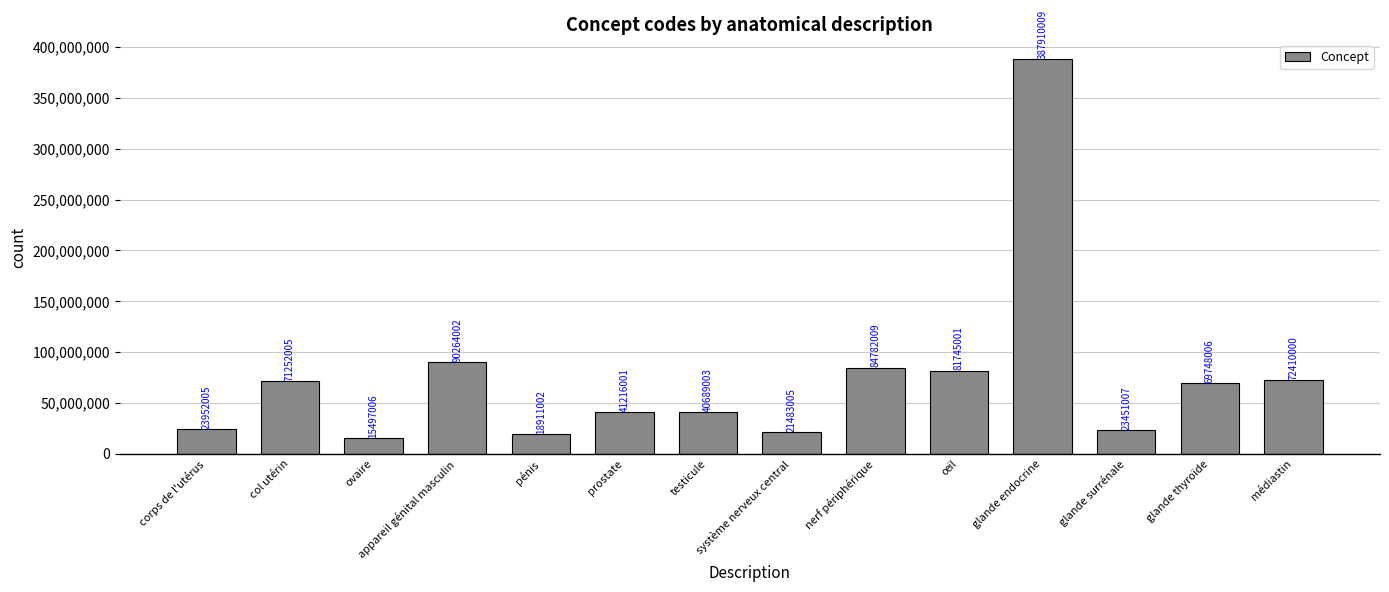

The value at col utérin is 71252005. True or false?

True